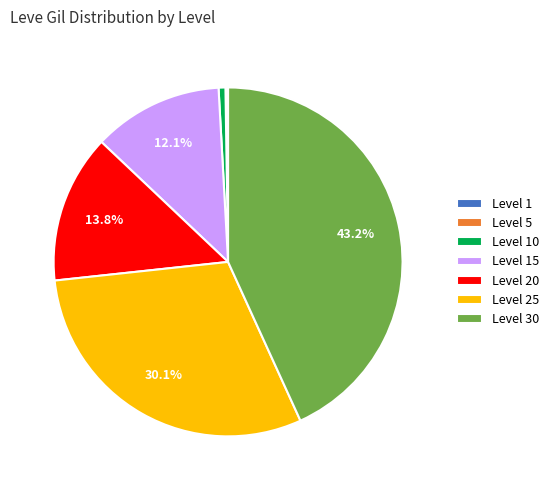

Combined, do Level 20 and Level 30 account for over 50%?

Yes